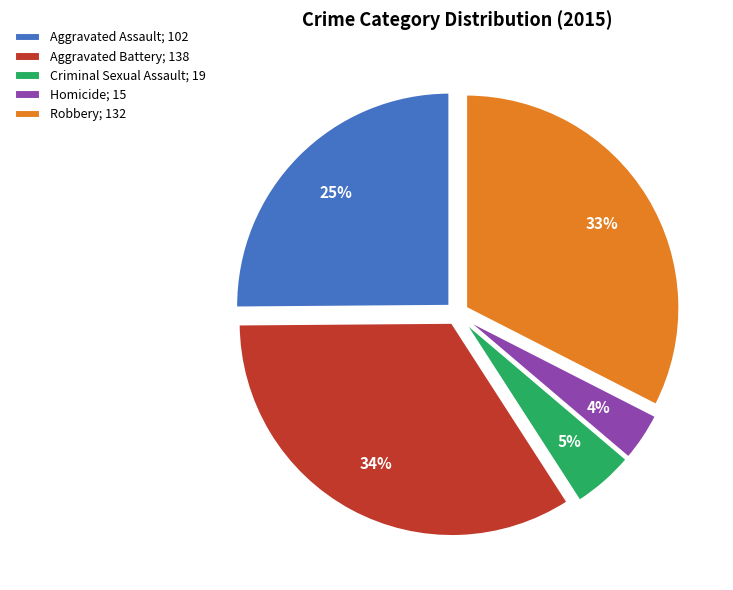

To the nearest percent, what is the difference between the largest and smallest slice percentages?

30%